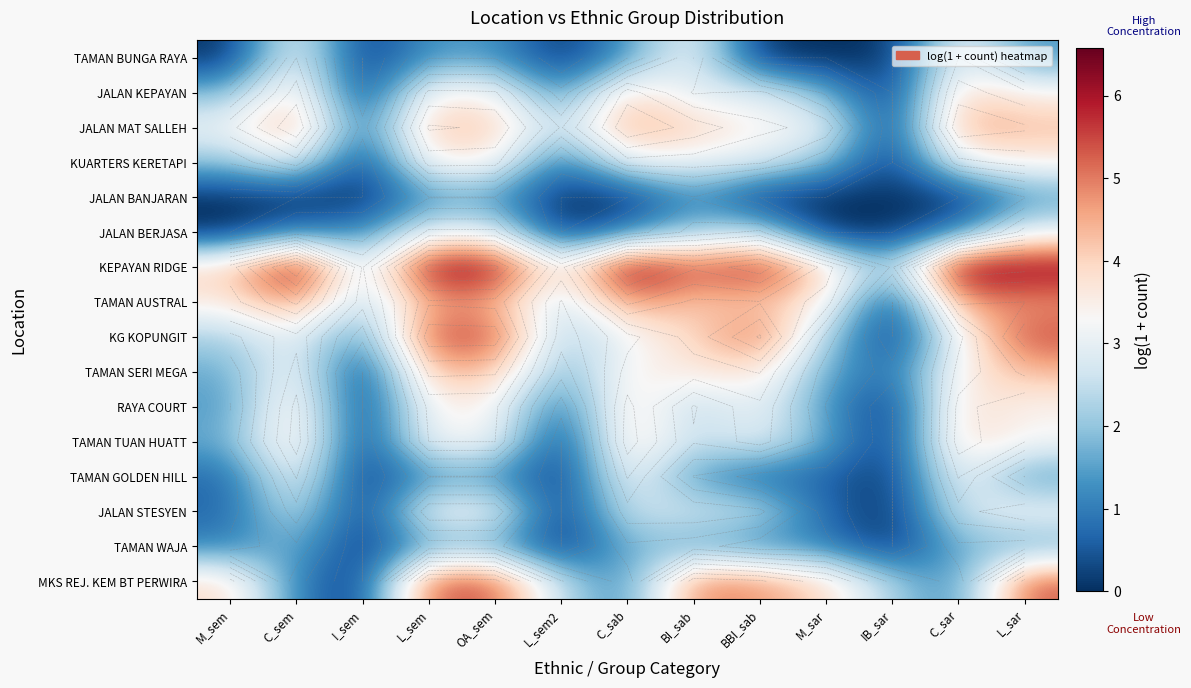

Count the JALAN BANJARAN values in the range 0 to 1.

9